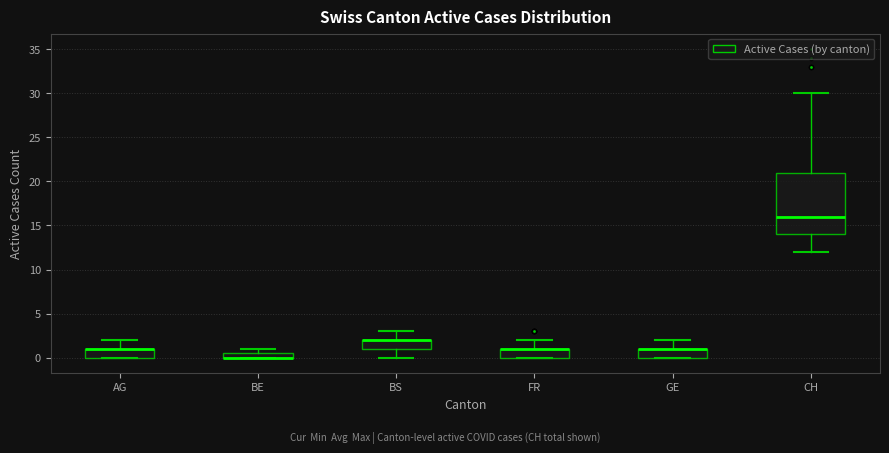

Where is the lower edge of the box for AG on the y-axis? The values are not printed on the chart, so give them approximately, as read against the axis.

0.0